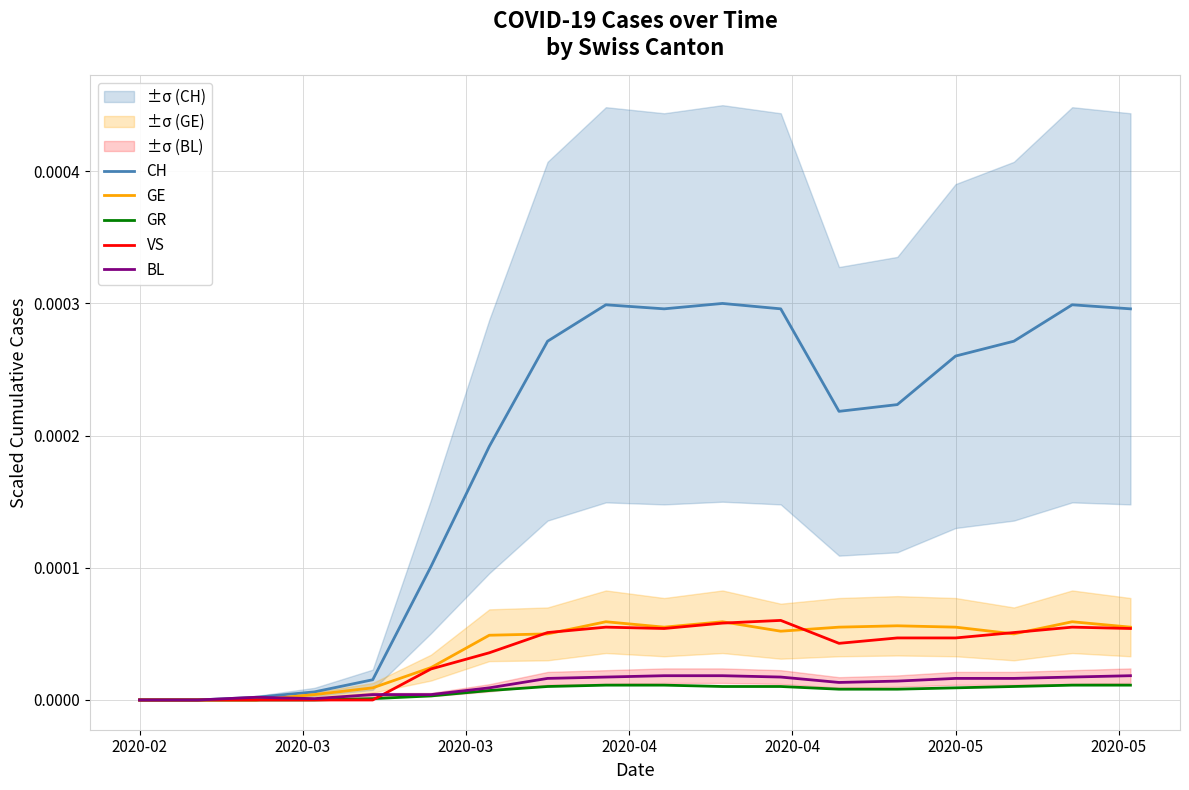

True or false: GE and VS intersect in this chart.

True